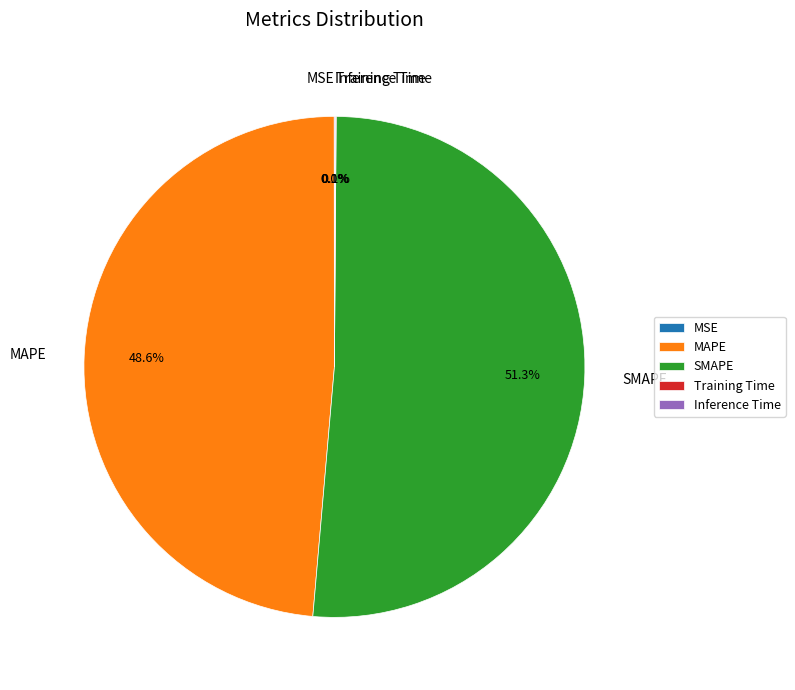

How much of the chart is everything except MAPE?

51.4%